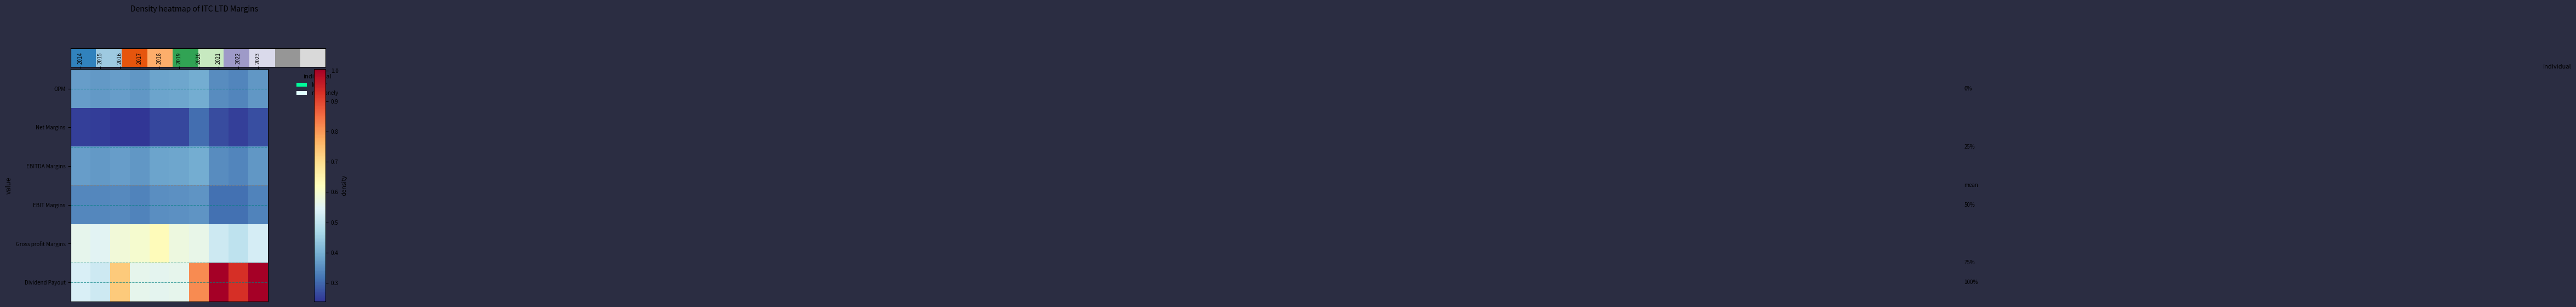

What is the minimum value shown in the chart?

0.2